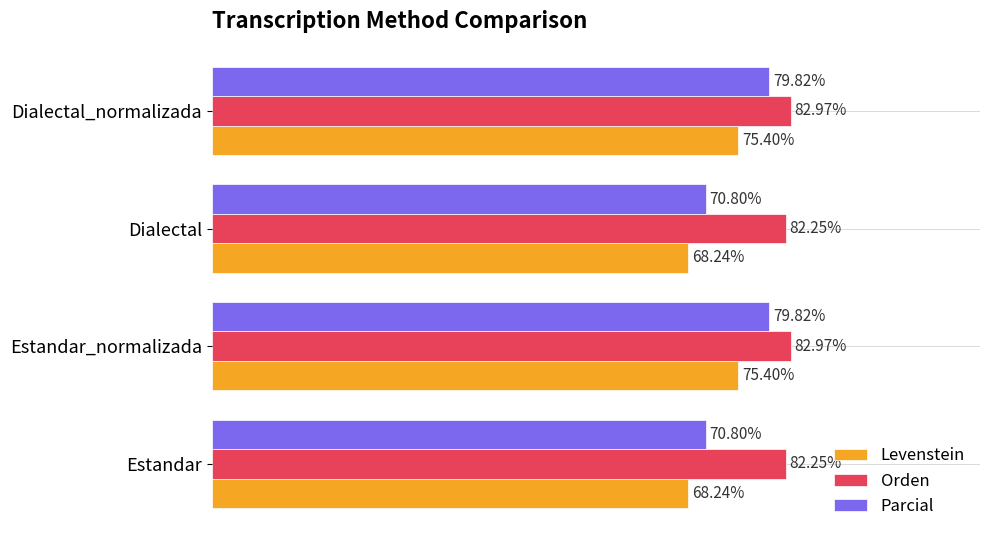

List the series in order of their peak value, highest first.

Orden, Parcial, Levenstein